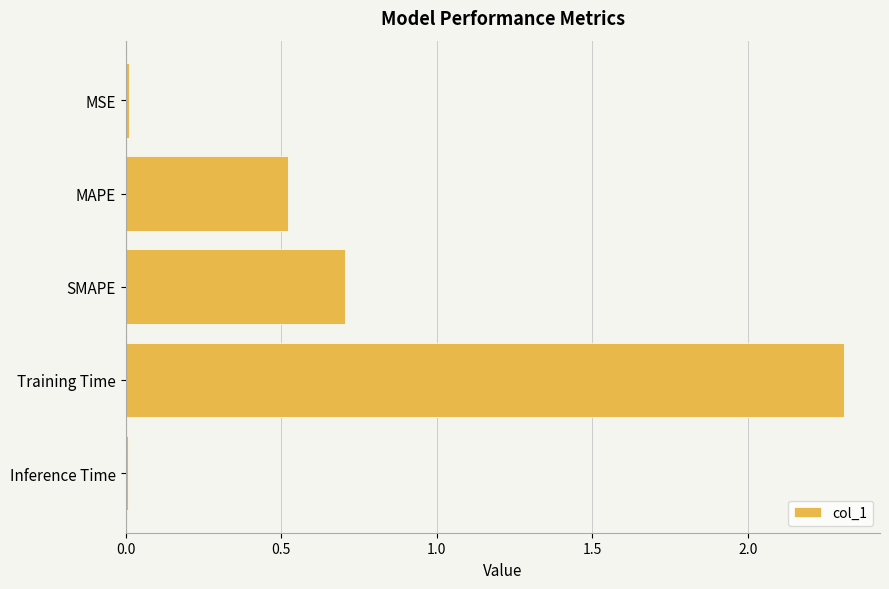

What is the sum of all values?

3.6